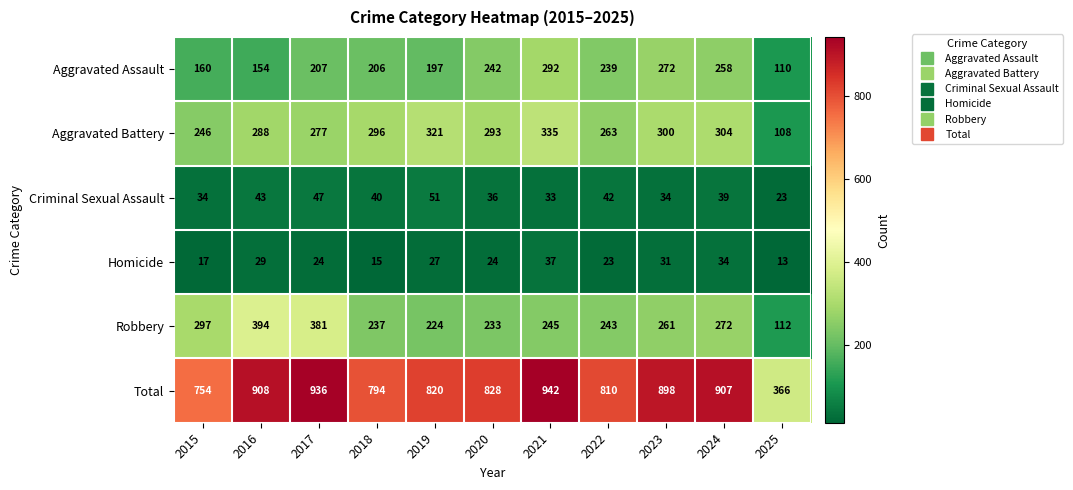

At which category is the sum across all series the highest?

2021